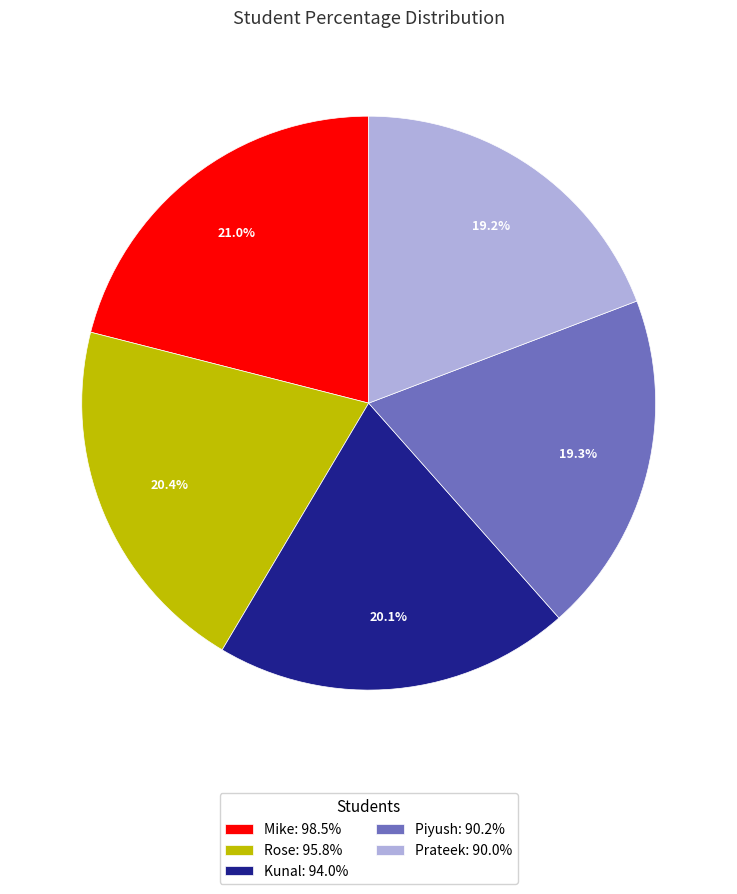

Which slice is the largest?

Mike